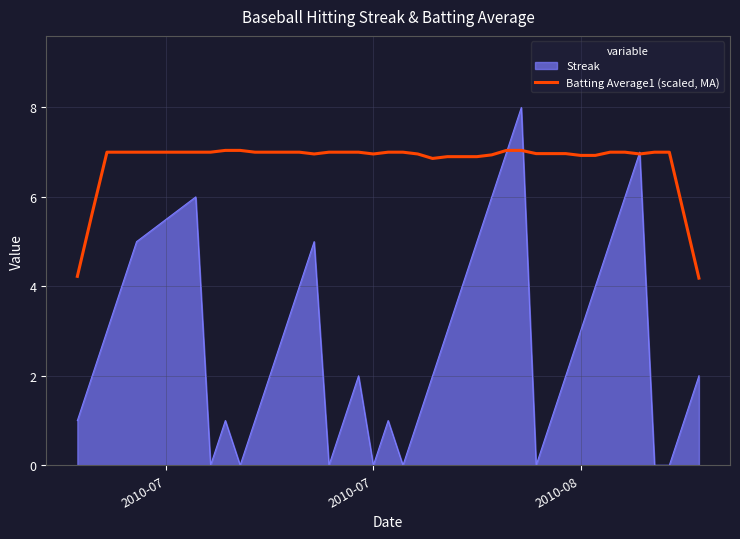

Which series has the largest range (max minus min)?

Streak